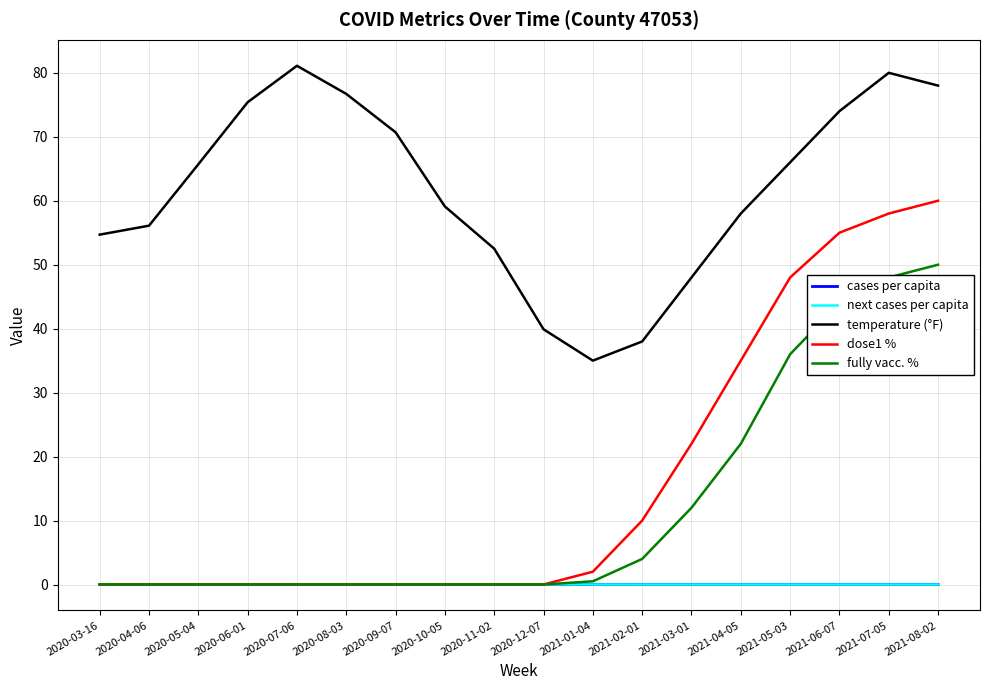

What is the sum of the temperature (°F) values at 2021-05-03 and 2021-06-07?

140.0